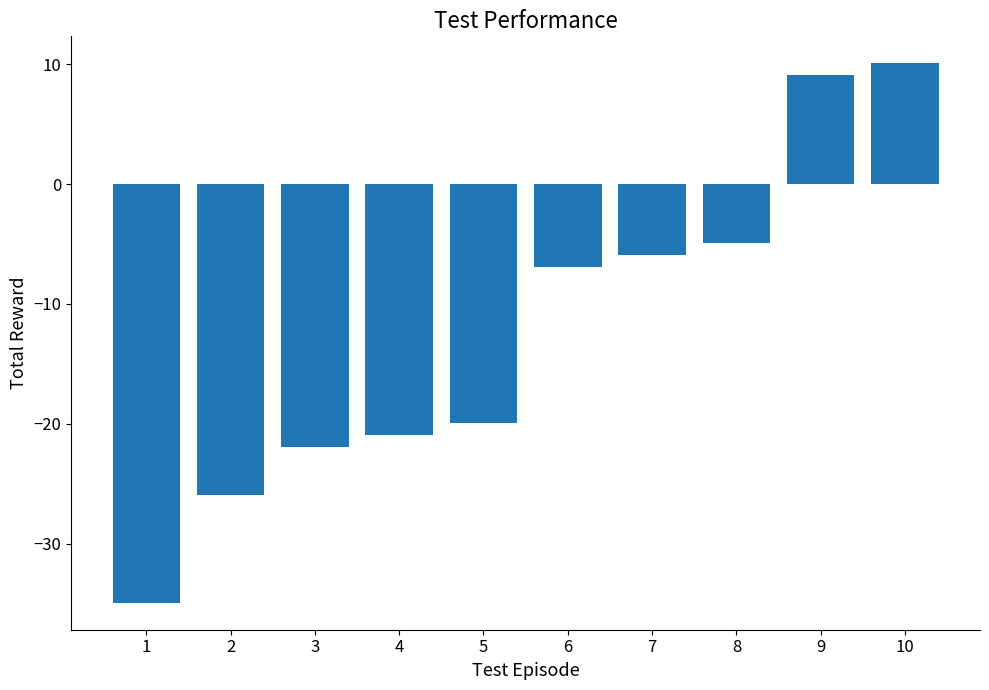

What is the change in value from 5 to 9?

+29.0